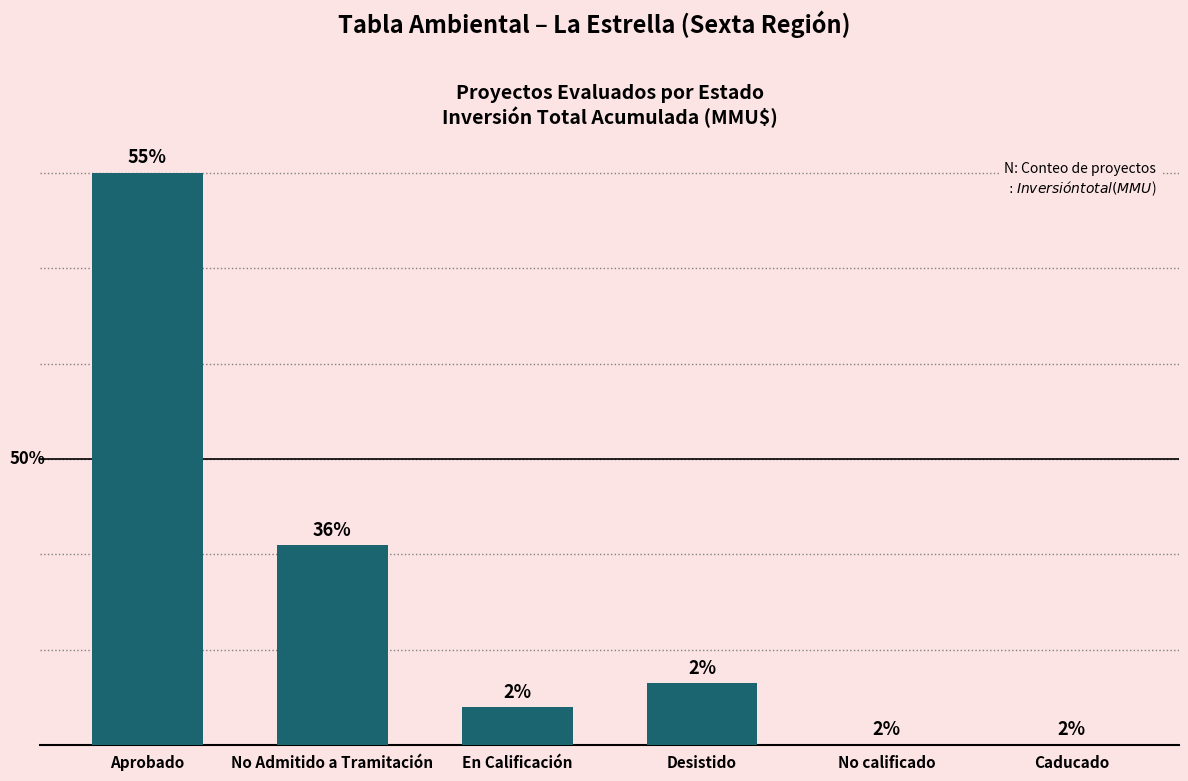

List the labels in order of value, largest first.

Aprobado, No Admitido a Tramitación, Desistido, En Calificación, Caducado, No calificado